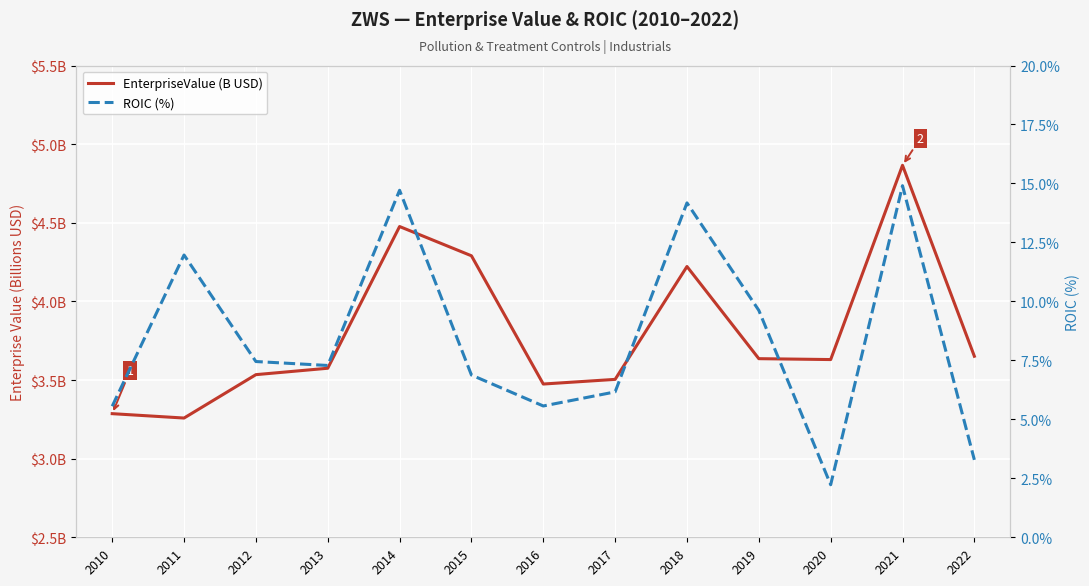

What is the difference between the EnterpriseValue (B USD) values at 2010 and 2020?

0.3